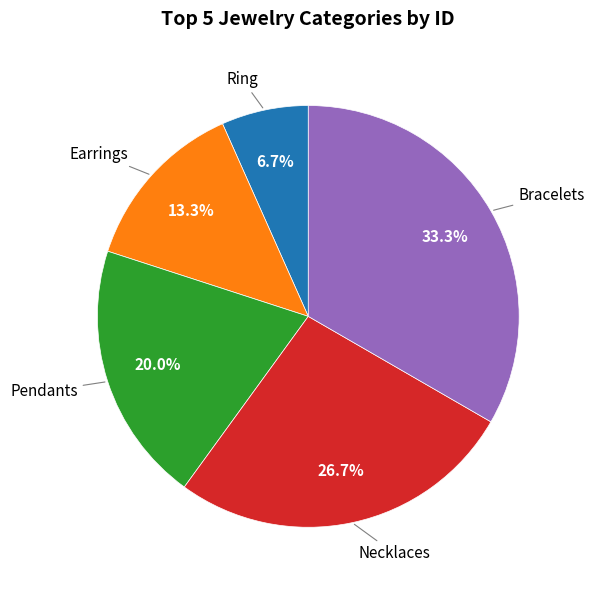

To the nearest percent, what portion does Pendants represent?

20%